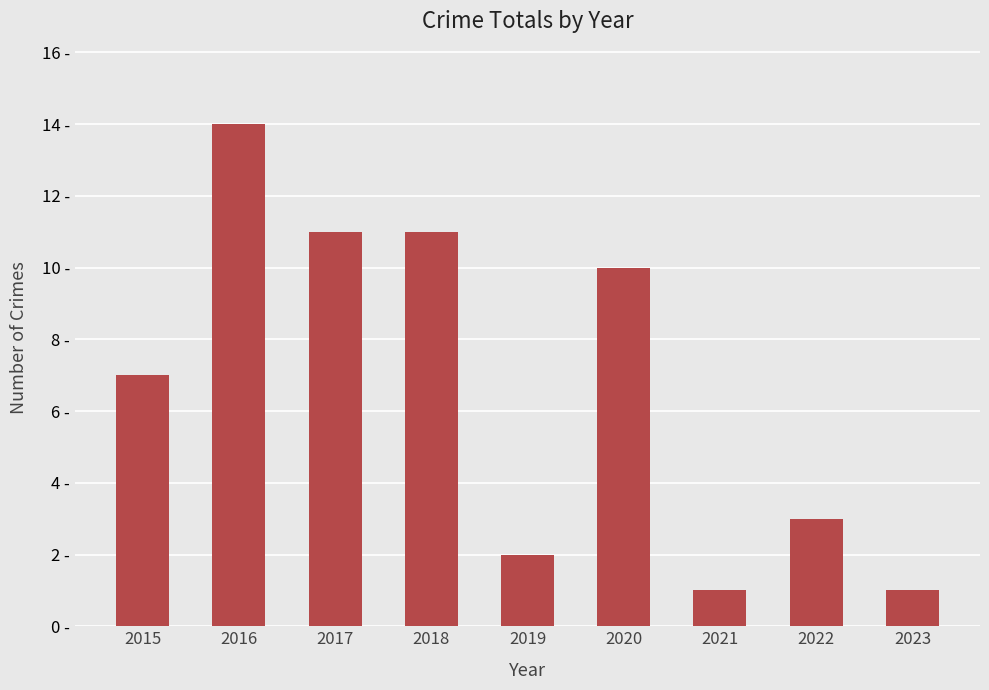

What is the value of the 4th bar from the left?

11